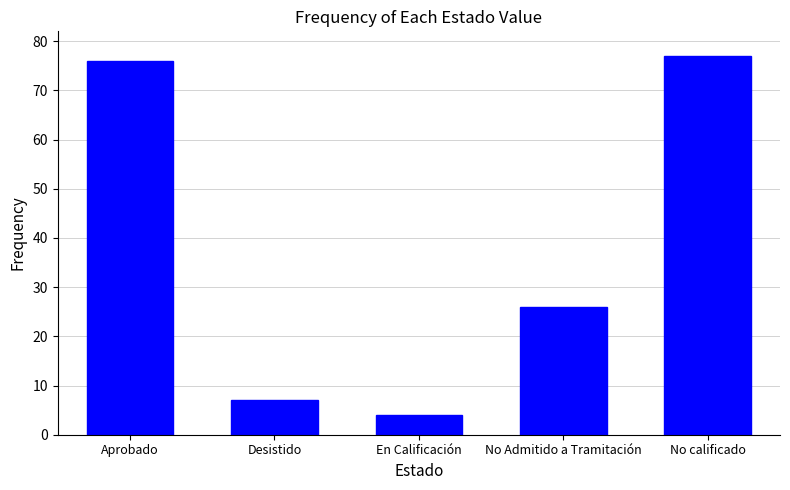

What is the average value?

38